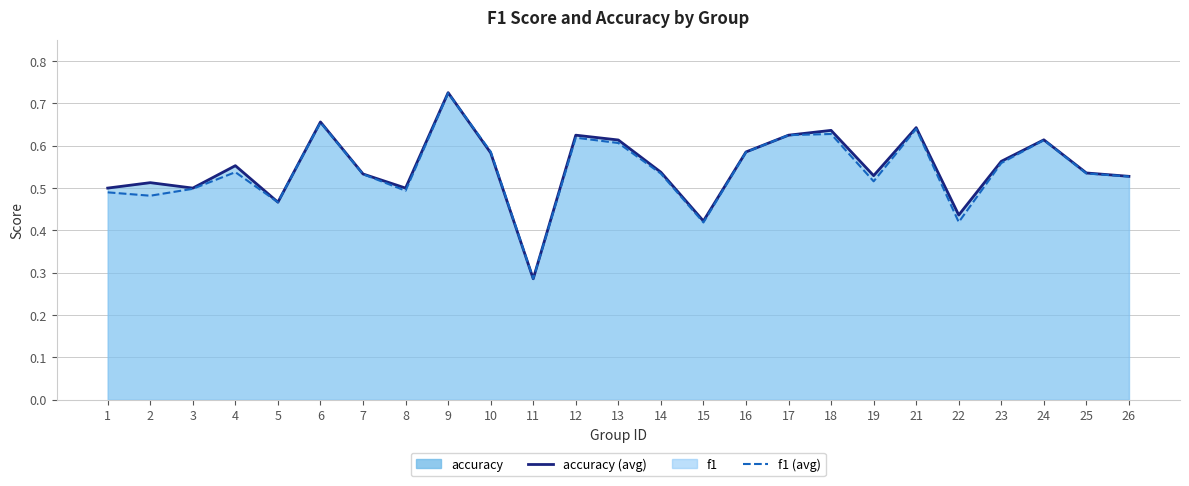

Does the chart display data point markers on the line(s)?

No